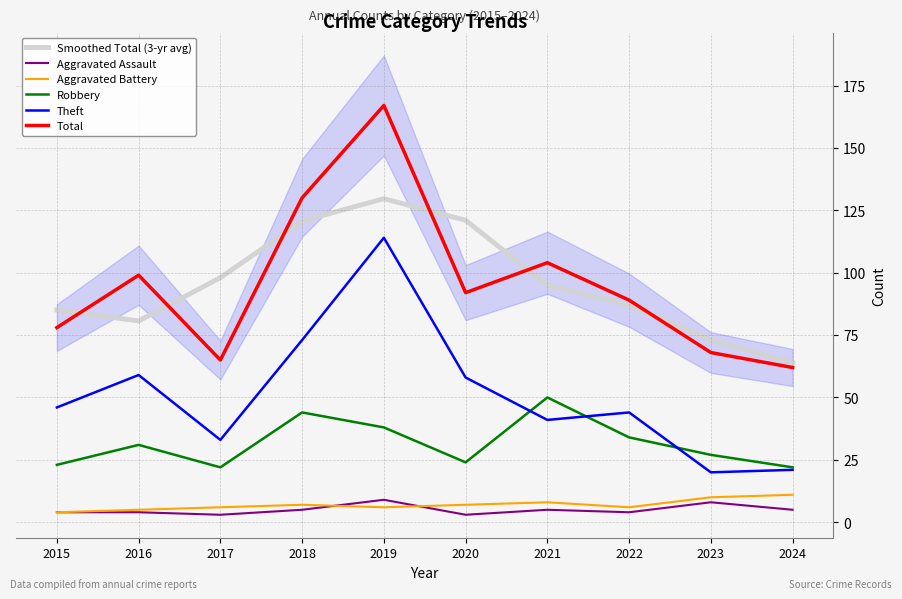

List the series in order of their peak value, highest first.

Total, Smoothed Total (3-yr avg), Theft, Robbery, Aggravated Battery, Aggravated Assault